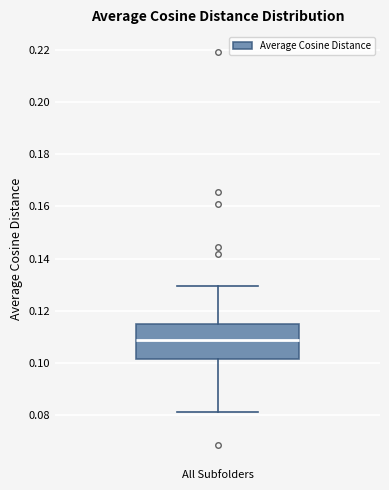

Transcribe this box plot: give where the median line is, the range the box spans, and where the two whiskers end, as read against the y-axis. The values are not printed on the chart, so give them approximately, as read against the axis.

median 0.108, box 0.102 to 0.114, whiskers 0.082 to 0.130